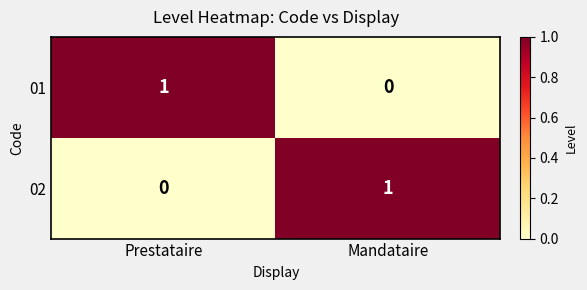

Reading left to right, list all the values displayed in this chart.

01: Prestataire=1	Mandataire=0
02: Prestataire=0	Mandataire=1